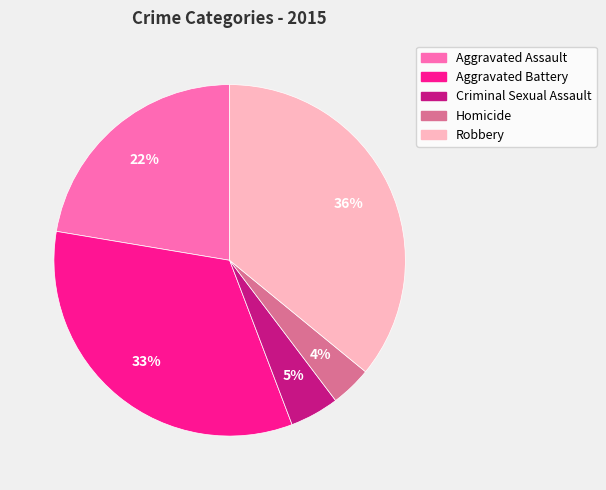

Combined, do Aggravated Assault and Homicide account for over 50%?

No